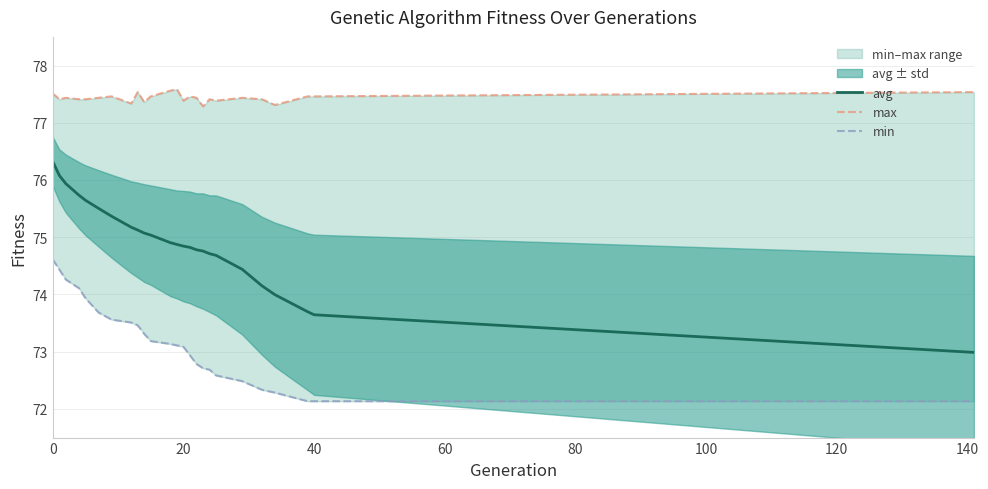

True or false: min and max cross at least once.

False